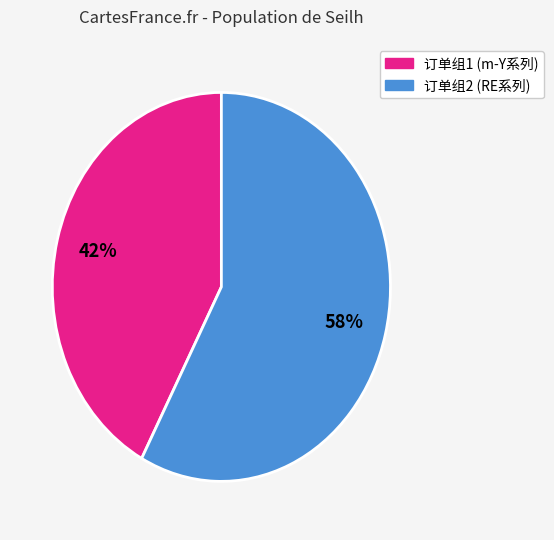

Is there any slice that represents more than half of the pie?

Yes